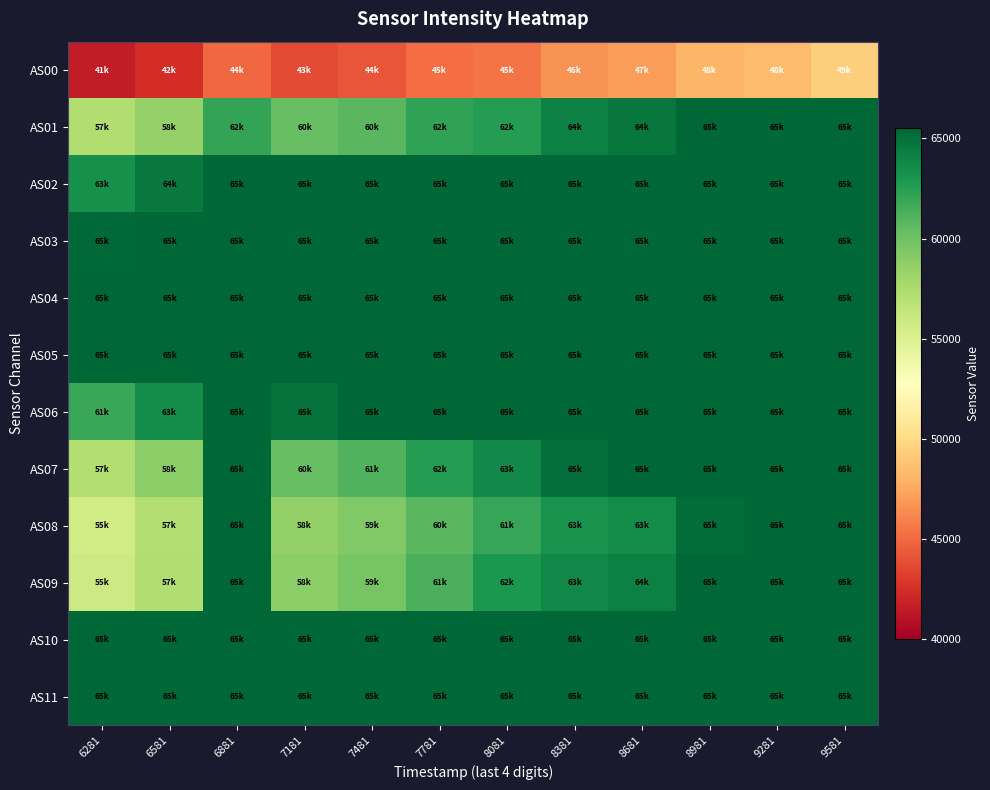

List the series in order of their peak value, highest first.

AS01, AS02, AS03, AS04, AS05, AS06, AS07, AS08, AS09, AS10, AS11, AS00